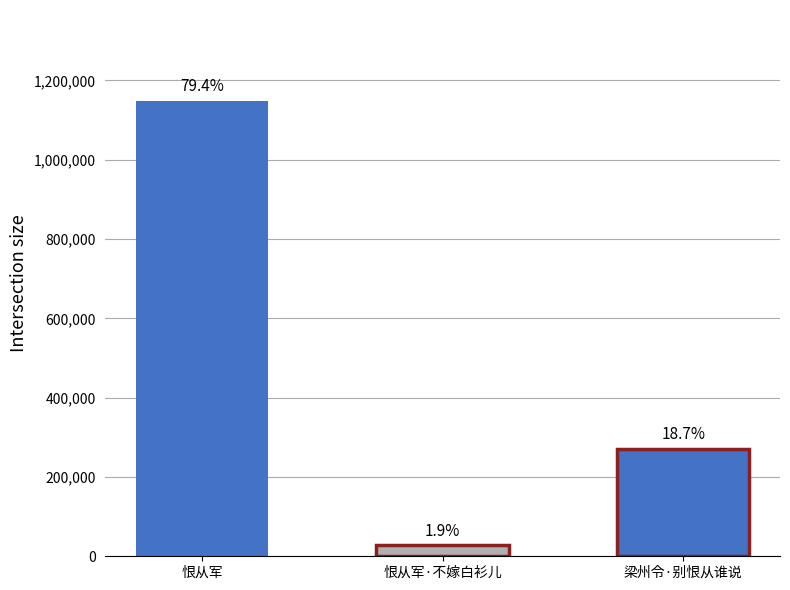

Reading left to right, list all the values displayed in this chart.

1147863	27421	270141